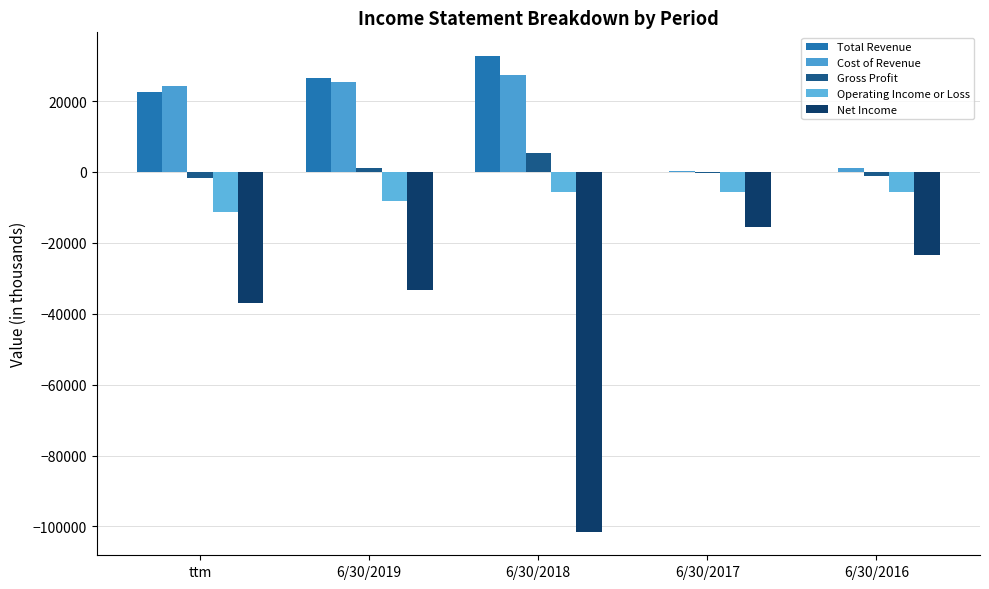

Which category has the lowest value in the Net Income series?

6/30/2018